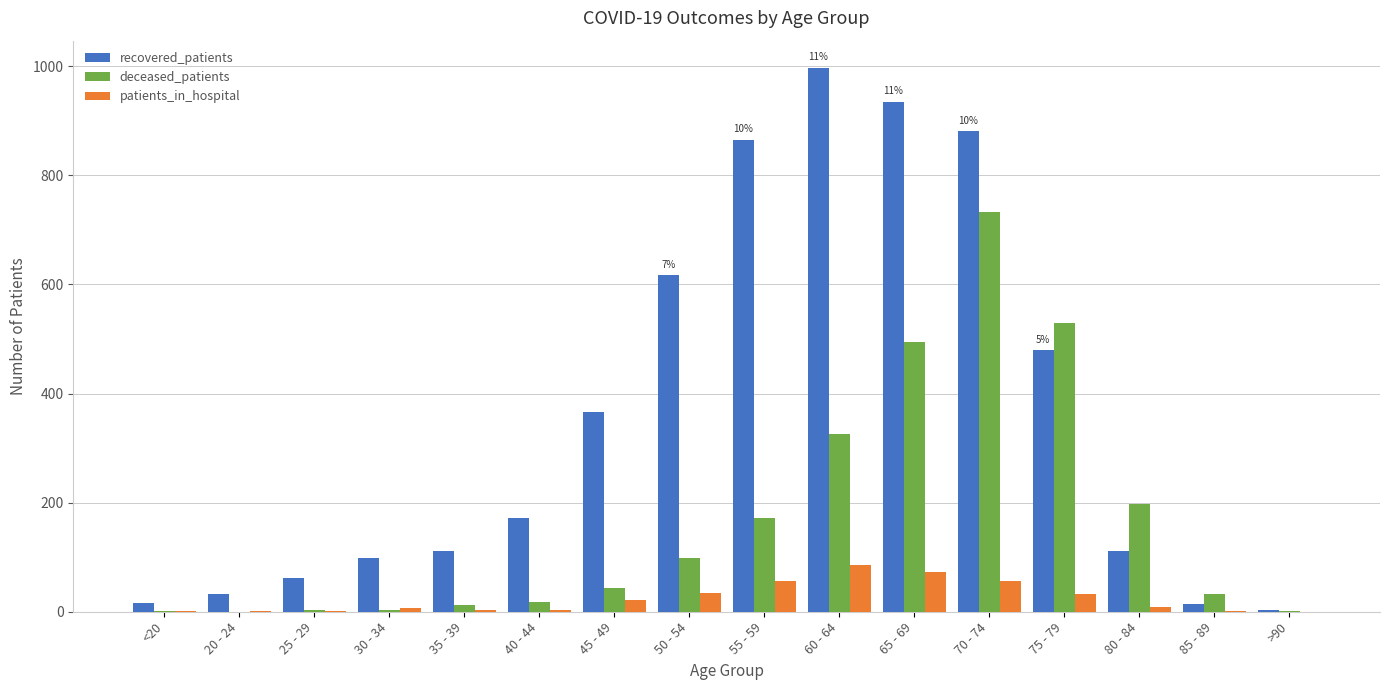

What is the greatest value displayed?

997